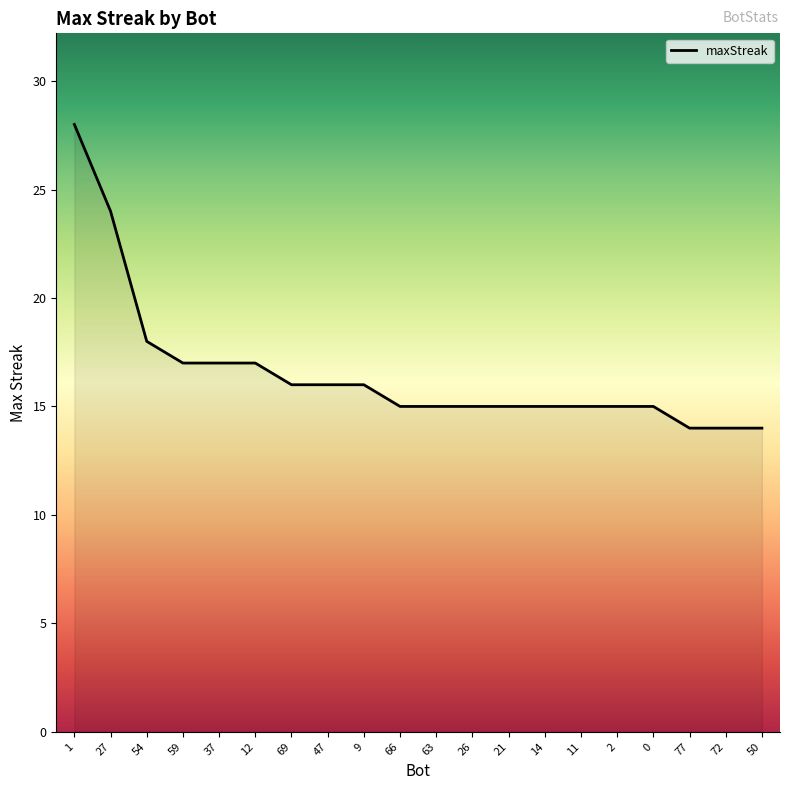

What position from the left is 1?

1